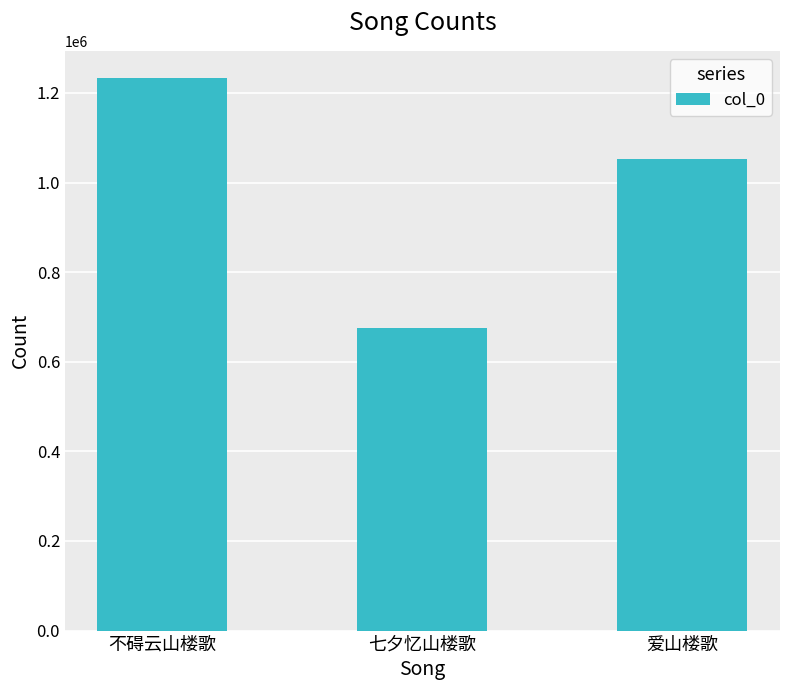

Rank the categories by value from lowest to highest.

七夕忆山楼歌, 爱山楼歌, 不碍云山楼歌